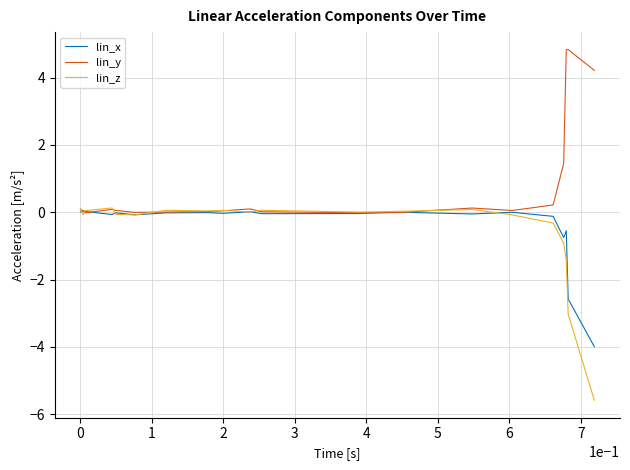

What is the label of the 3rd point from the left?

1